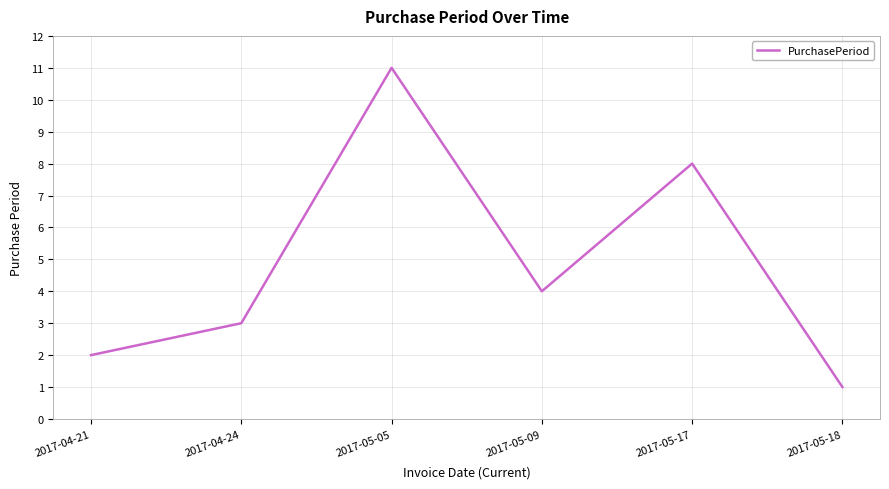

How many categories are shown in the chart?

6